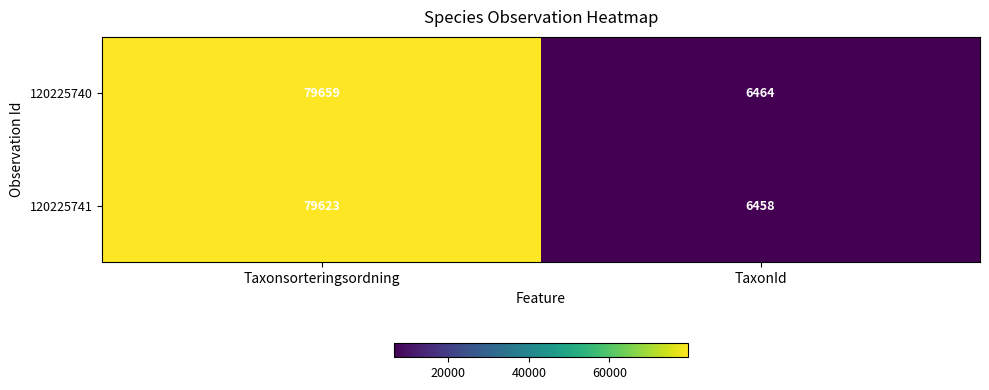

Rank the series by their maximum value, from lowest to highest.

120225741, 120225740